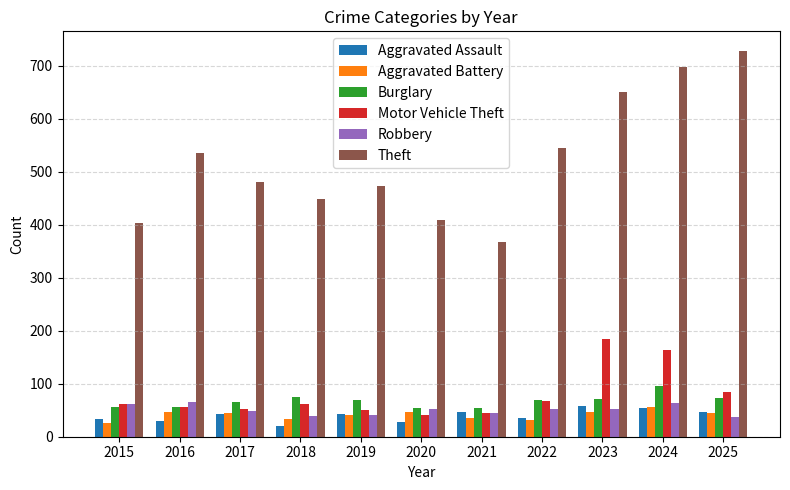

What is the difference between the highest and lowest values at 2018?

428